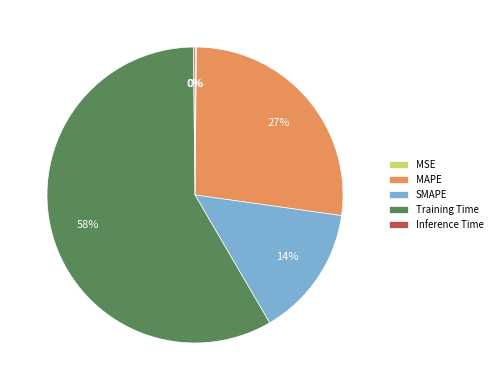

What is the majority slice?

Training Time